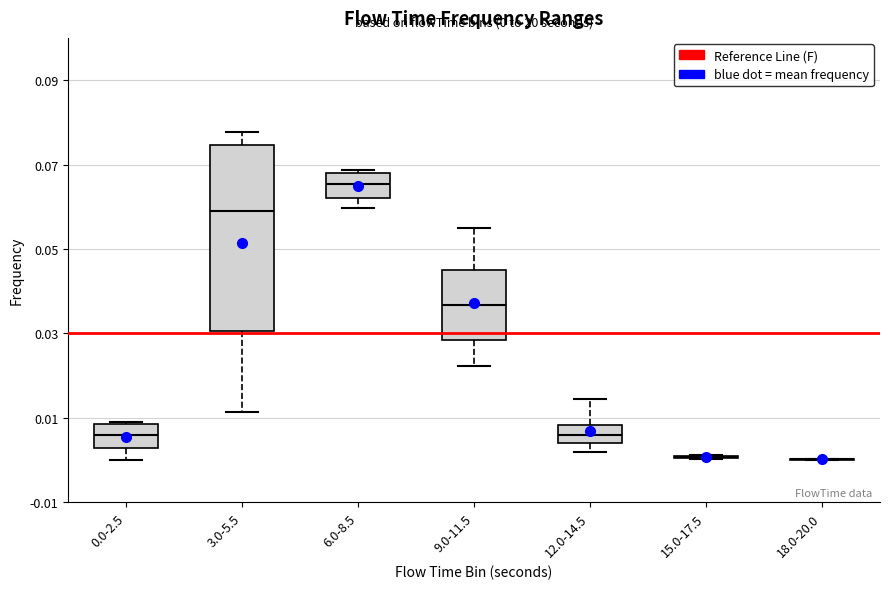

Comparing the boxes themselves (not the whiskers), which one is the tallest?

3.0-5.5